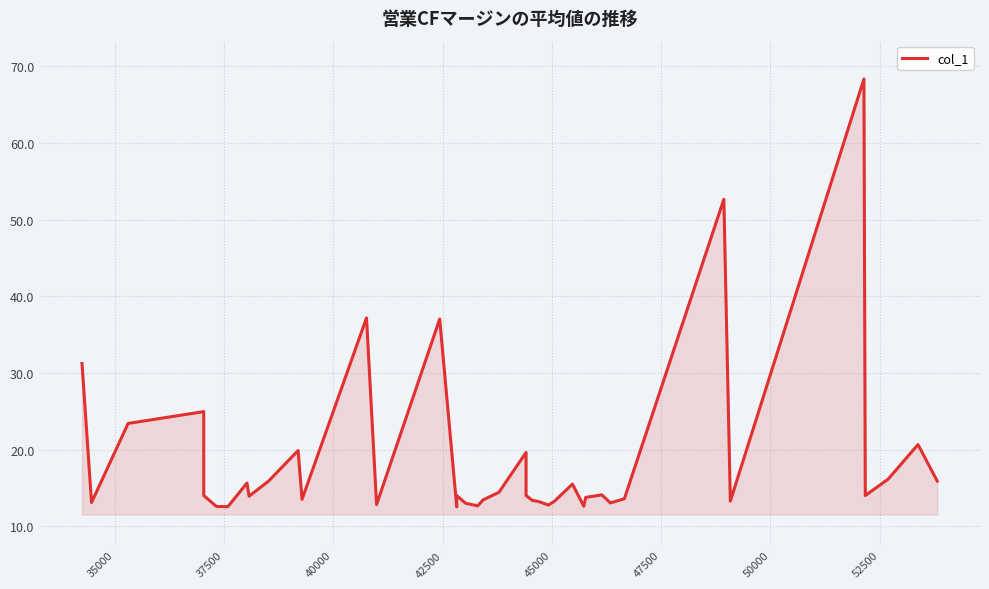

What value does the data have at 45000?

12.6